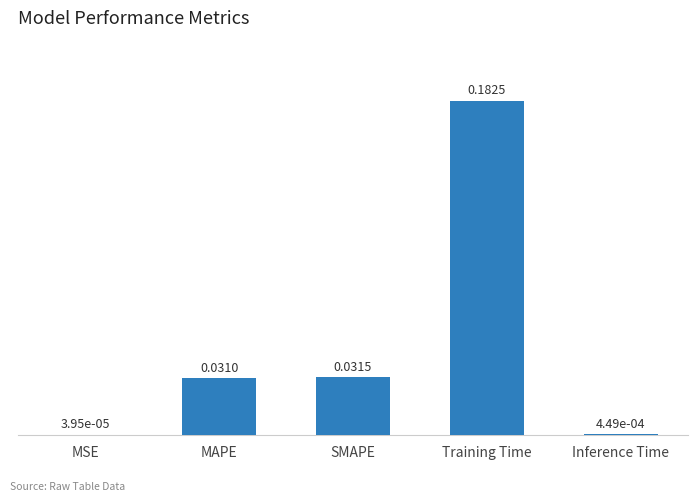

How many data points does each series have?

5